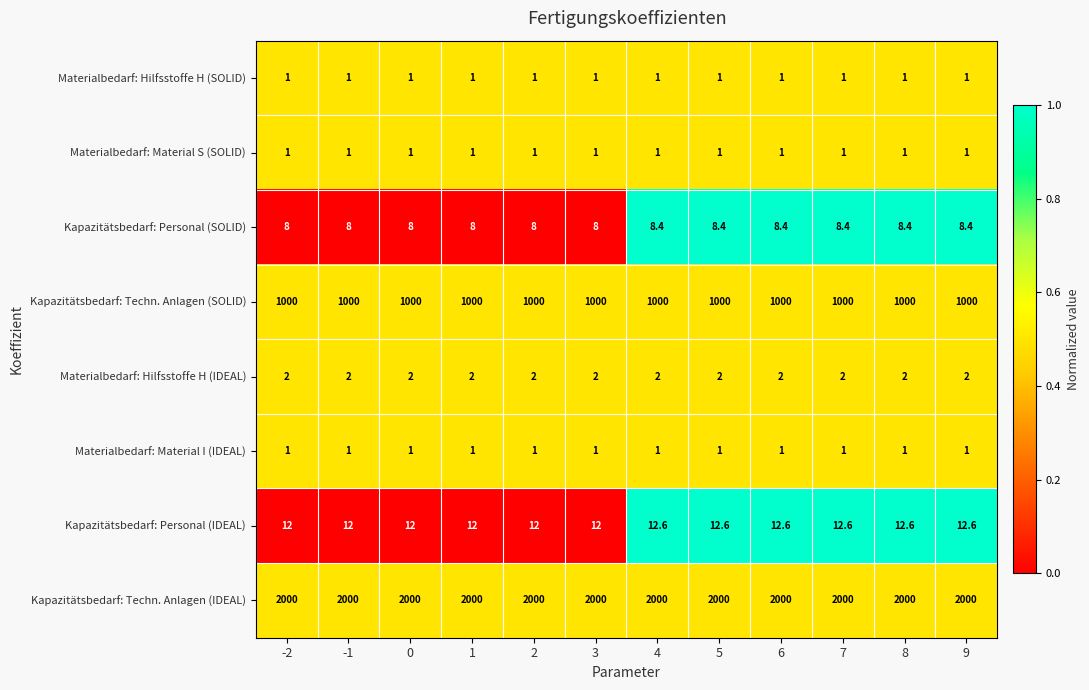

Count the number of data series in this chart.

8